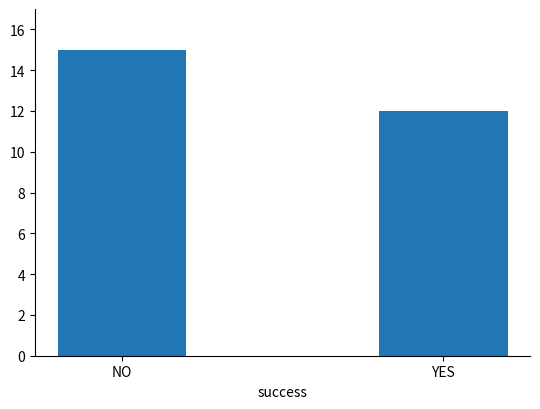

How many values are between 12 and 15?

2